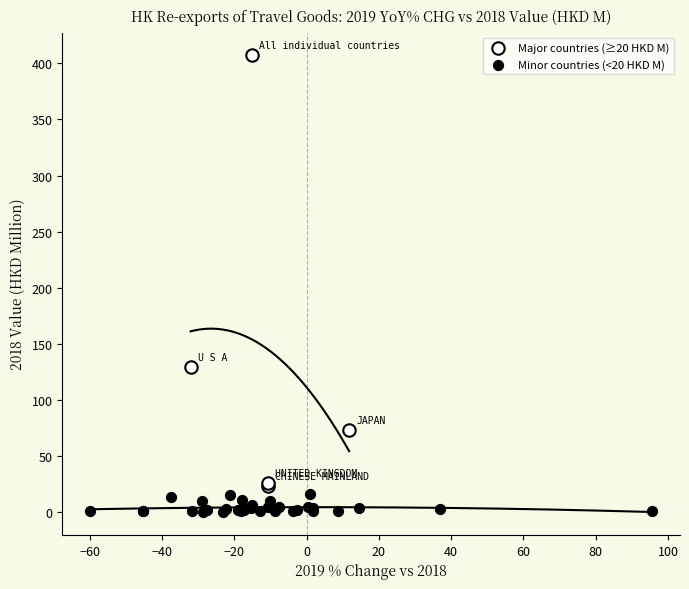

What are all the series names shown in the legend?

Major countries (≥20 HKD M), Minor countries (<20 HKD M)